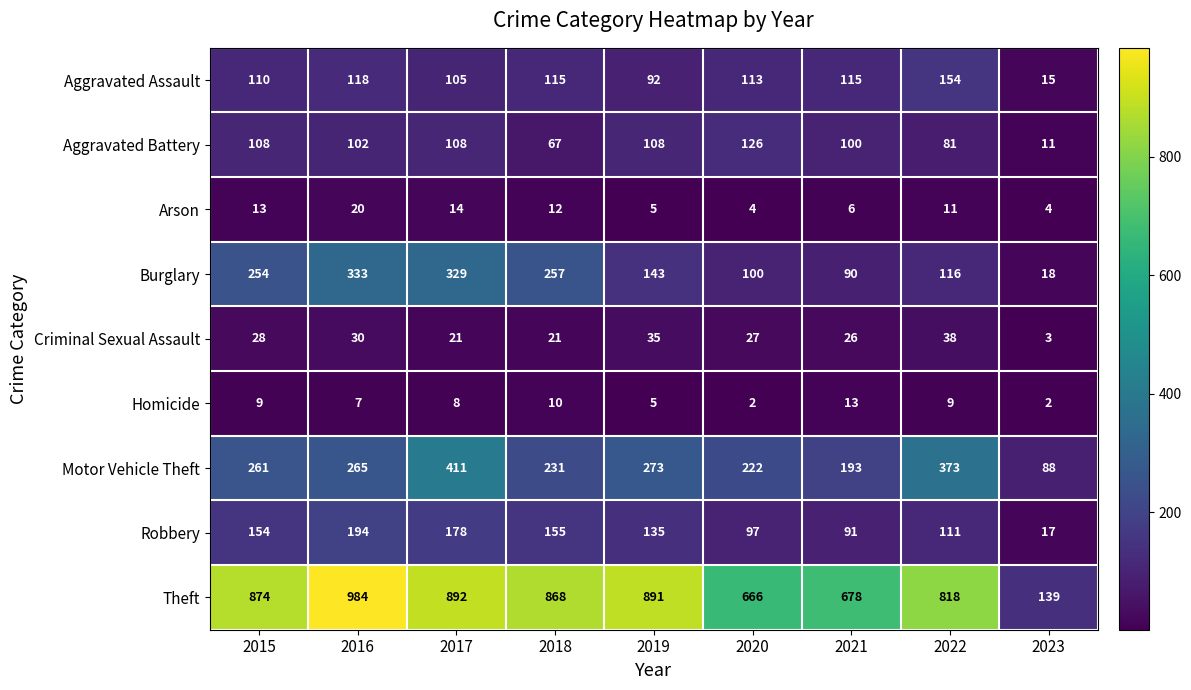

Rank the series by their maximum value, from lowest to highest.

Homicide, Arson, Criminal Sexual Assault, Aggravated Battery, Aggravated Assault, Robbery, Burglary, Motor Vehicle Theft, Theft